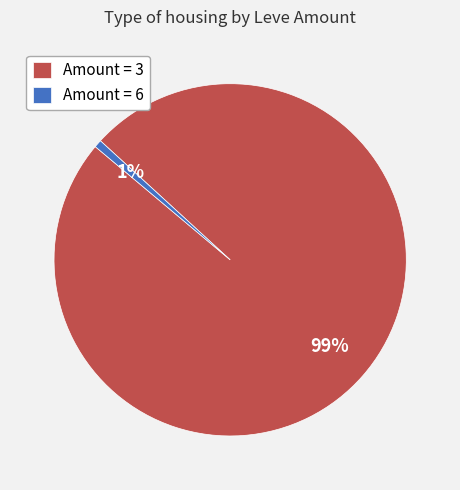

To the nearest percent, what is the combined percentage of Amount = 6 and Amount = 3?

100%